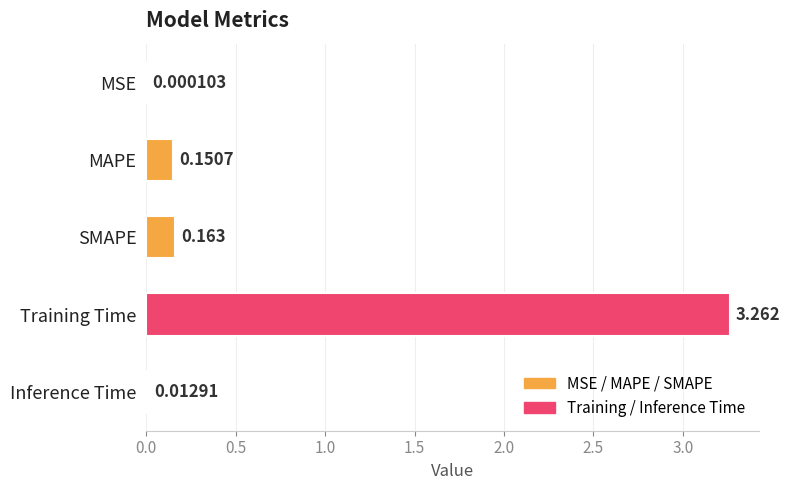

What is the average value?

0.7